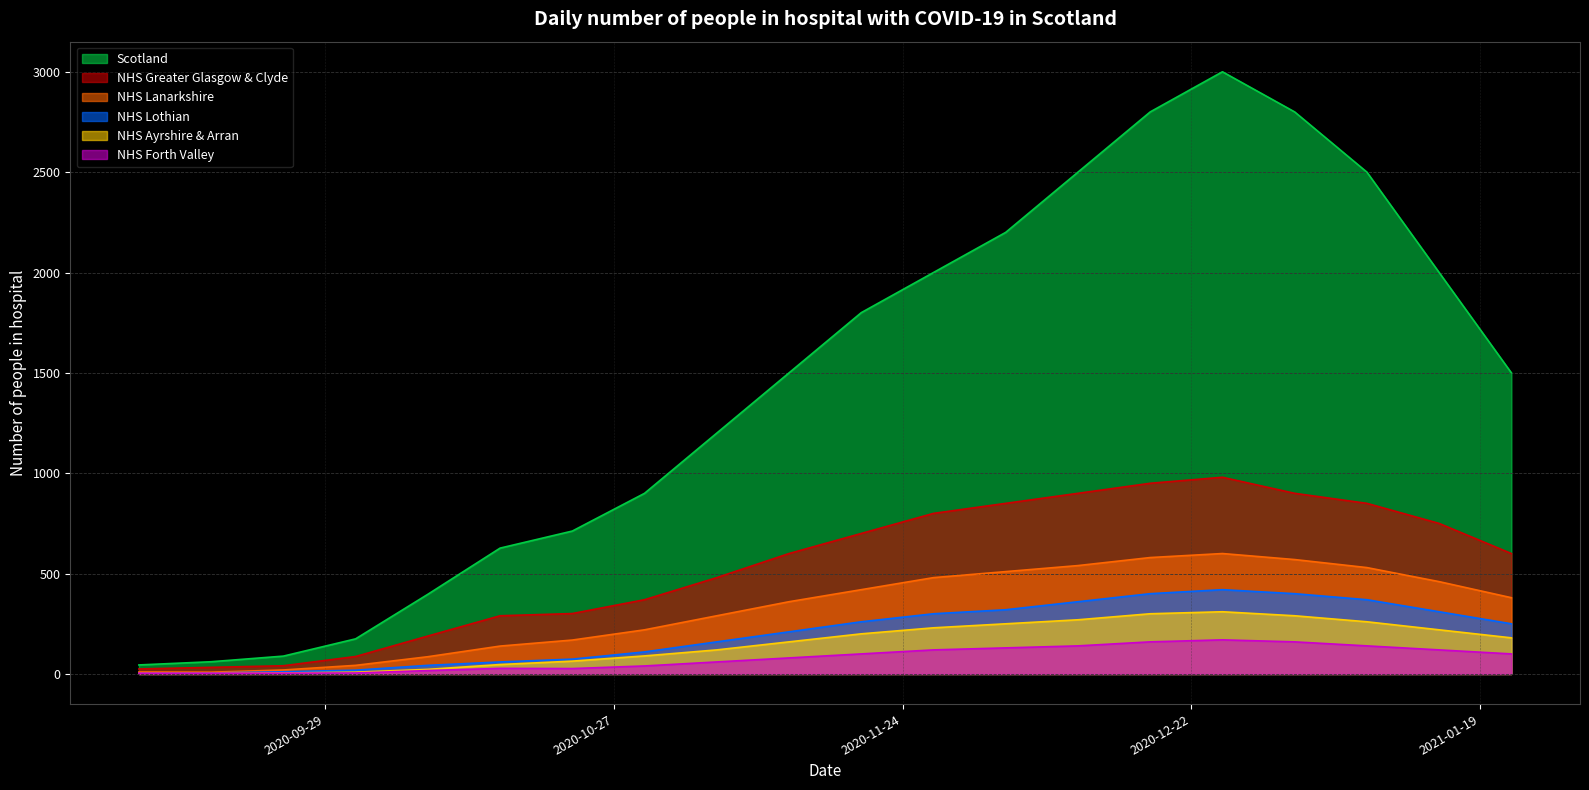

What is the label of the 11th point from the left?

2020-11-20